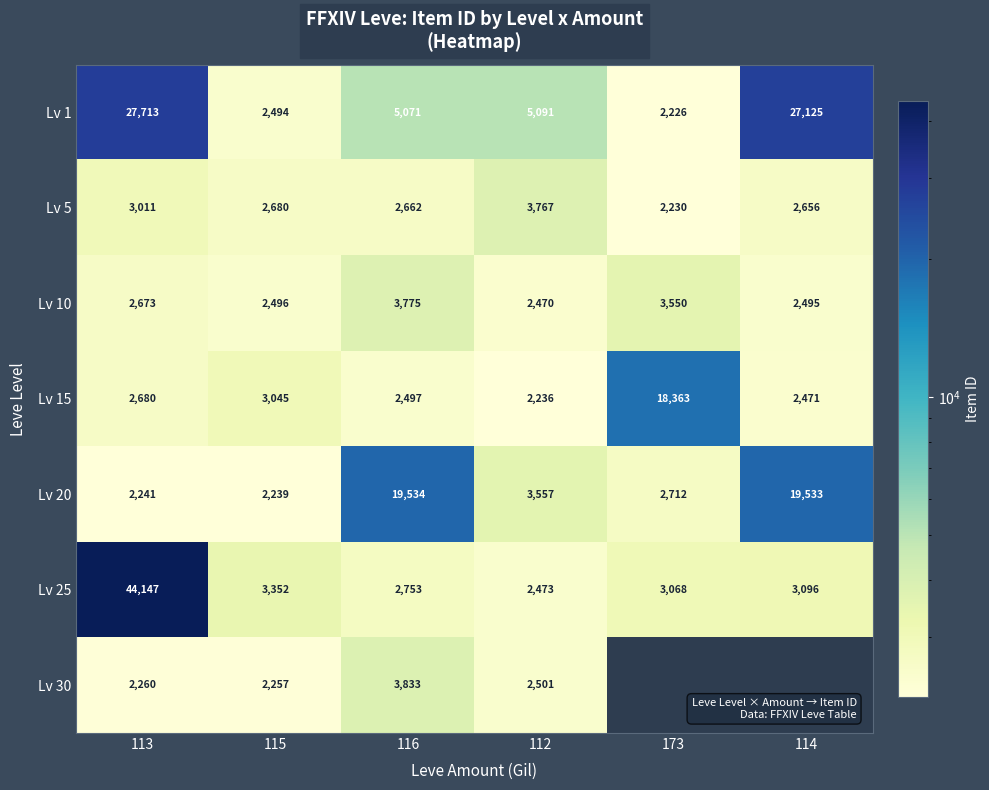

Is the value of Lv 5 at 115 greater than the value of Lv 20 at 115?

Yes